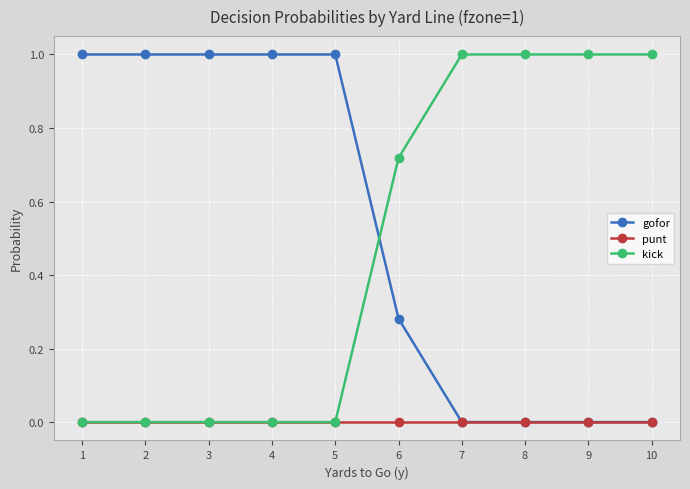

What is the highest value of the gofor series?

1.0